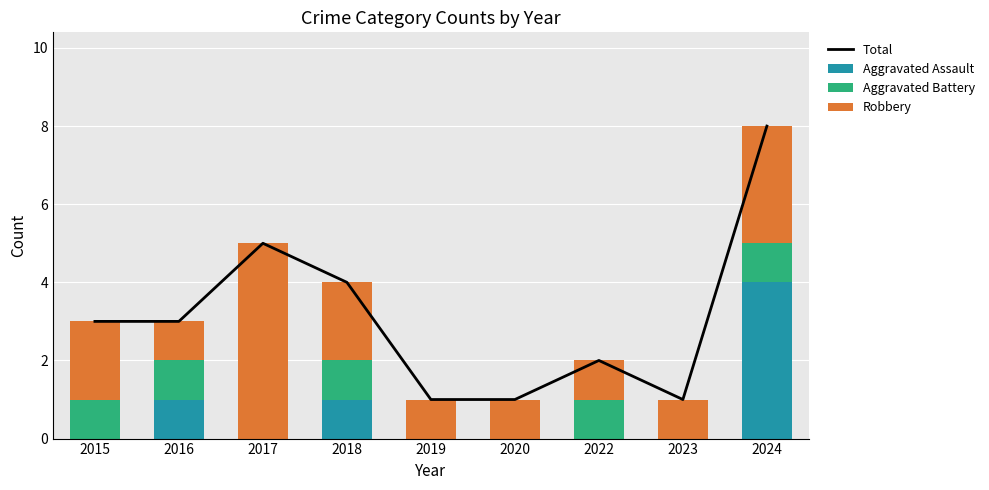

What is the average value of the Aggravated Assault series?

1